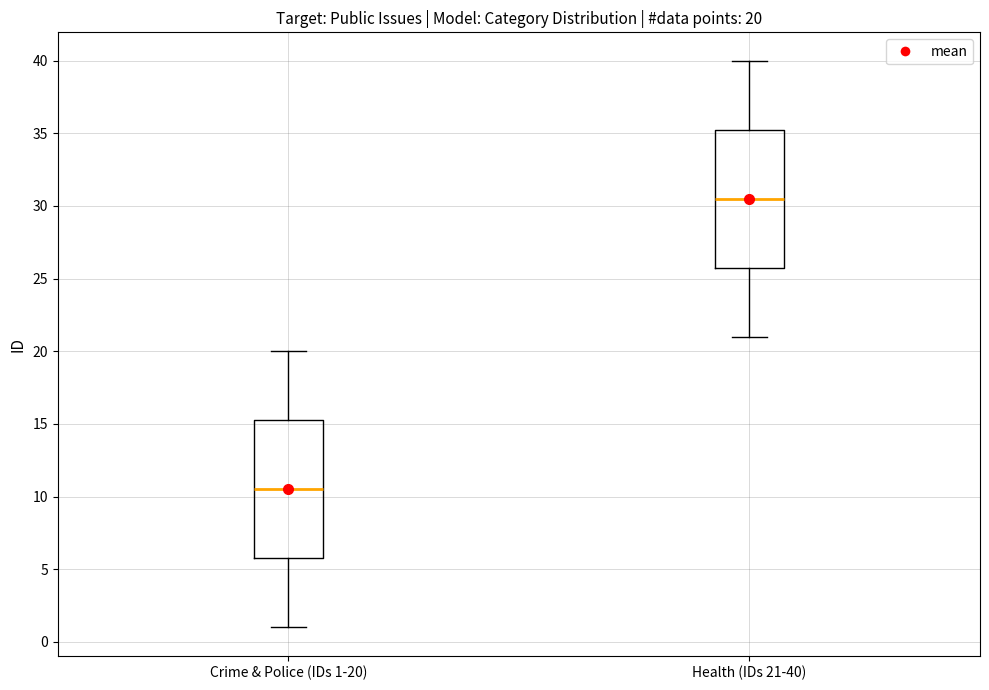

Which box has the lowest median line?

Crime & Police (IDs 1-20)